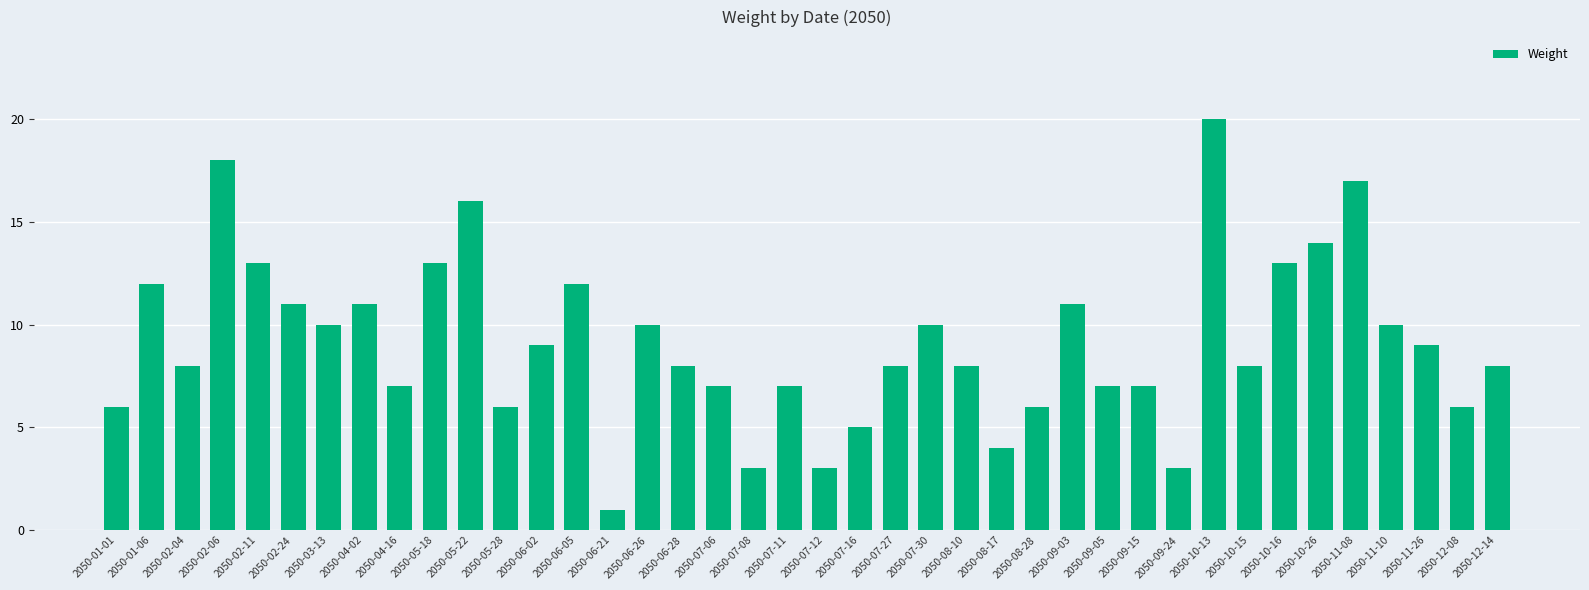

The chart shows a value of 2 at 2050-05-28. True or false?

False